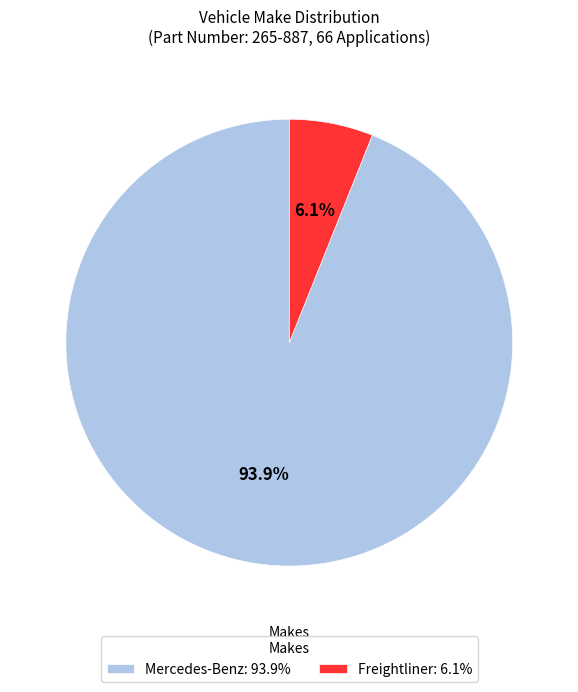

What is the largest slice in the pie chart?

Mercedes-Benz: 93.9%